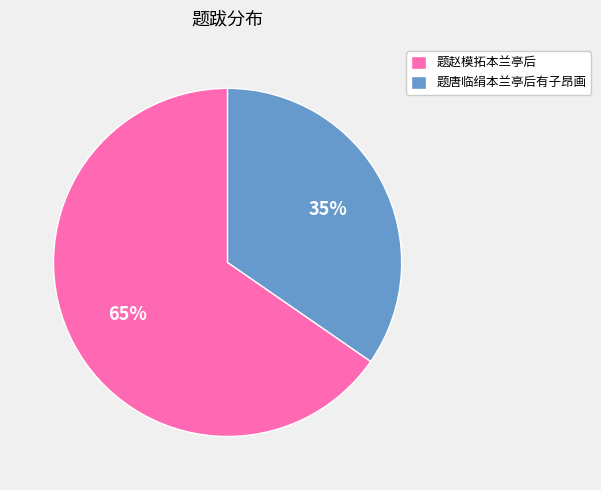

What percentage is the 题赵模拓本兰亭后 slice, to the nearest percent?

65%